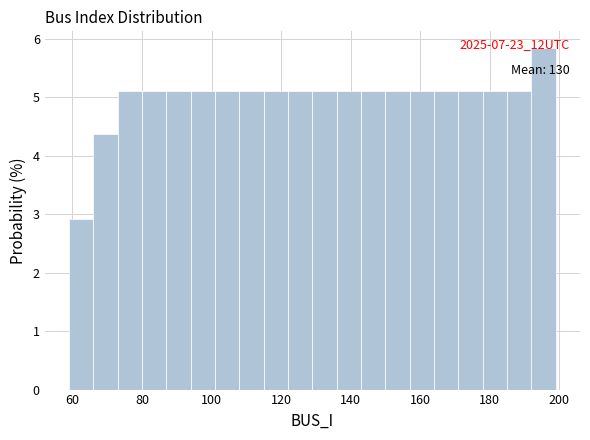

Around what value on the x-axis is the tallest bar? Give the approximate position of its centre, as read against the axis.

196